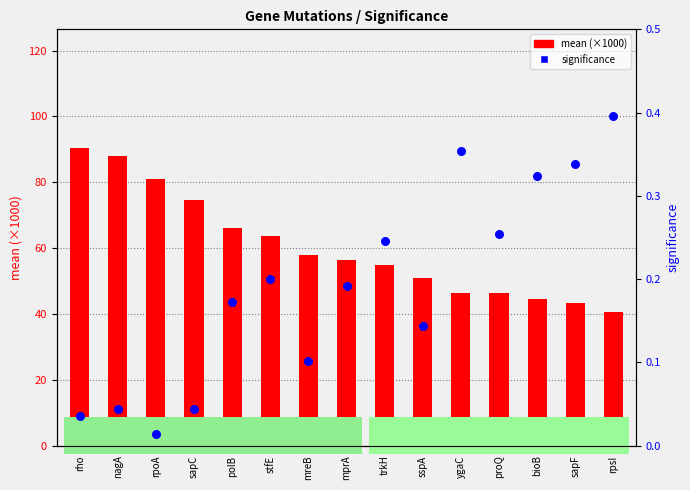

At how many categories does at least one series exceed 39?

15